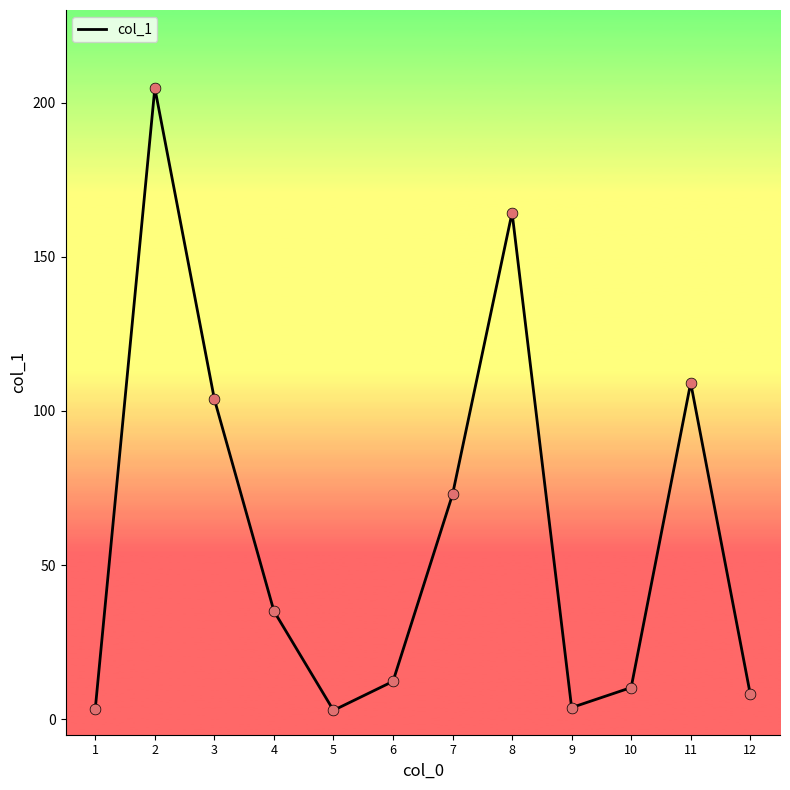

Which has a higher value, 5 or 4?

4